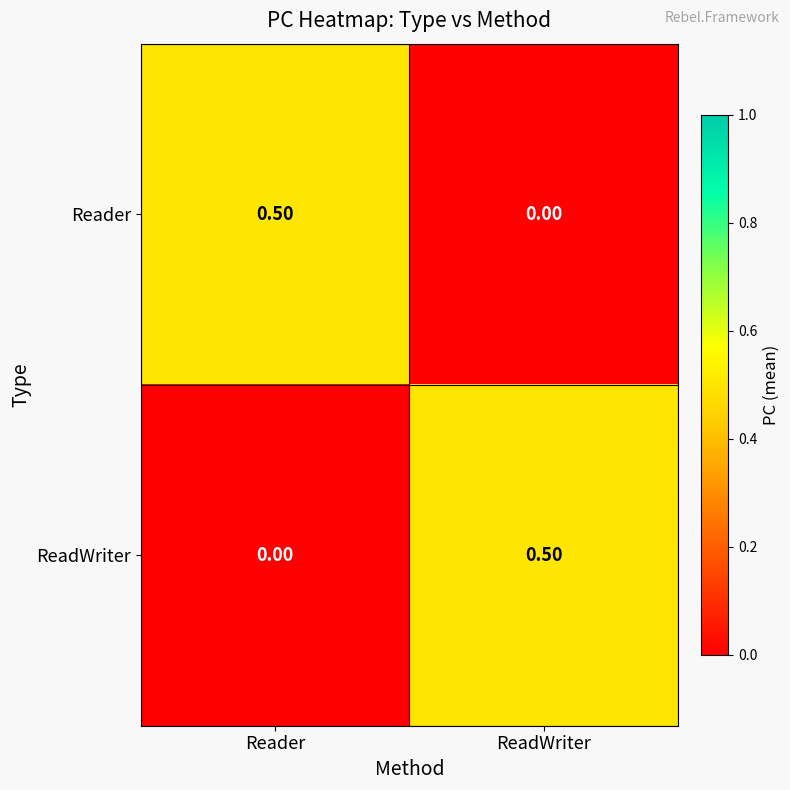

Count the number of categories in the chart.

2